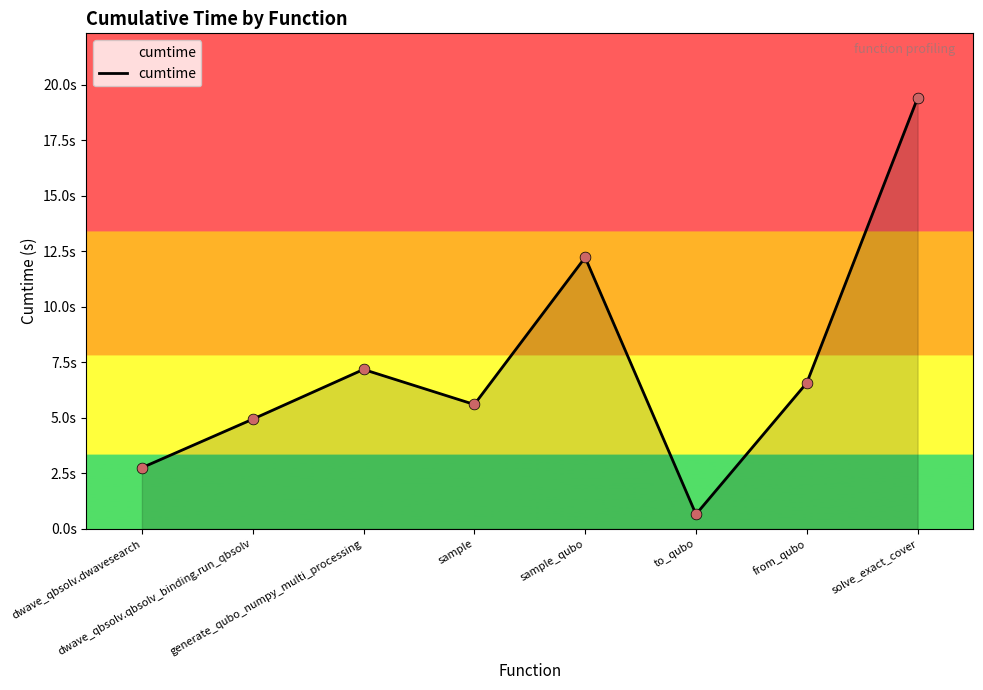

Approximately how many times larger is the value at solve_exact_cover compared to generate_qubo_numpy_multi_processing?

2.7